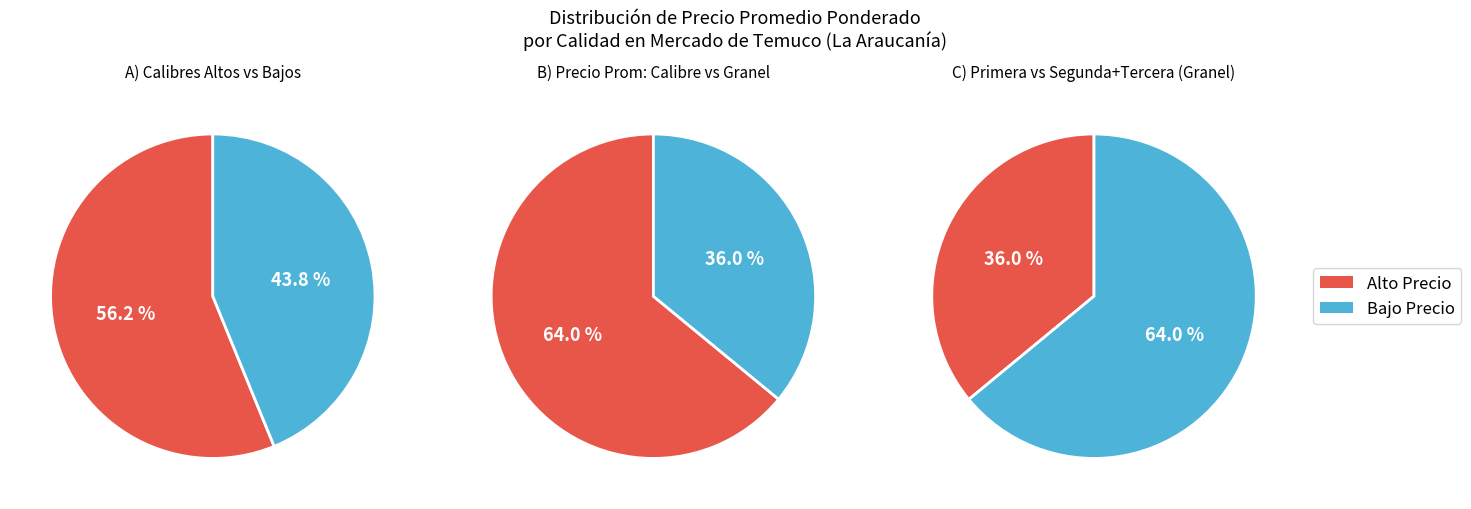

True or false: Calibre 90 accounts for 3% of the total.

False